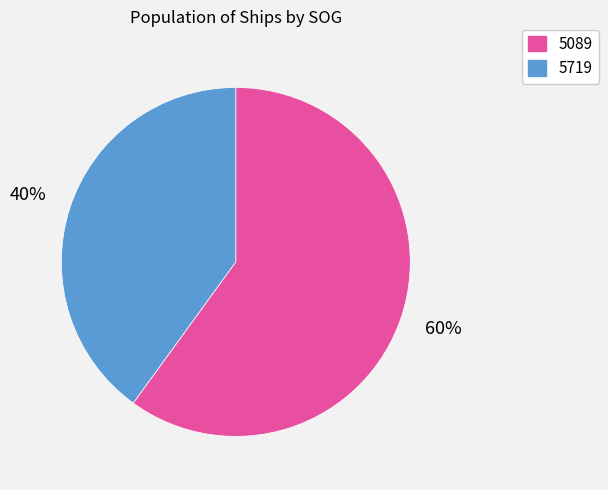

To the nearest percent, what is the difference between the 5719 and 5089 slice percentages?

20%